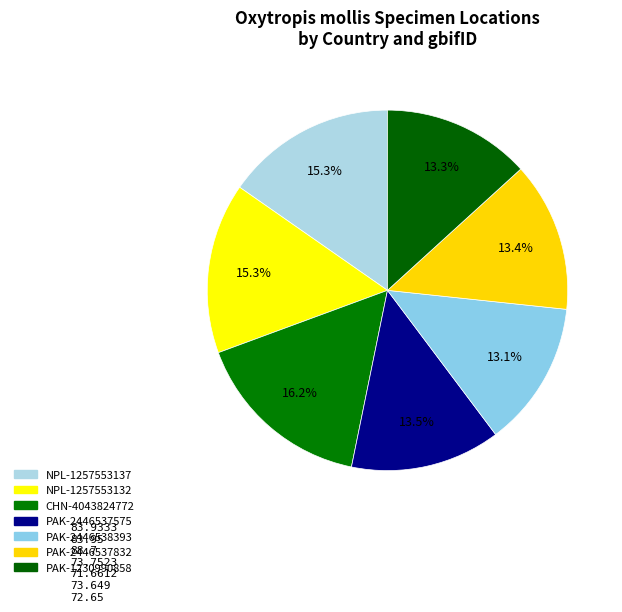

How many slices are in this pie chart?

7